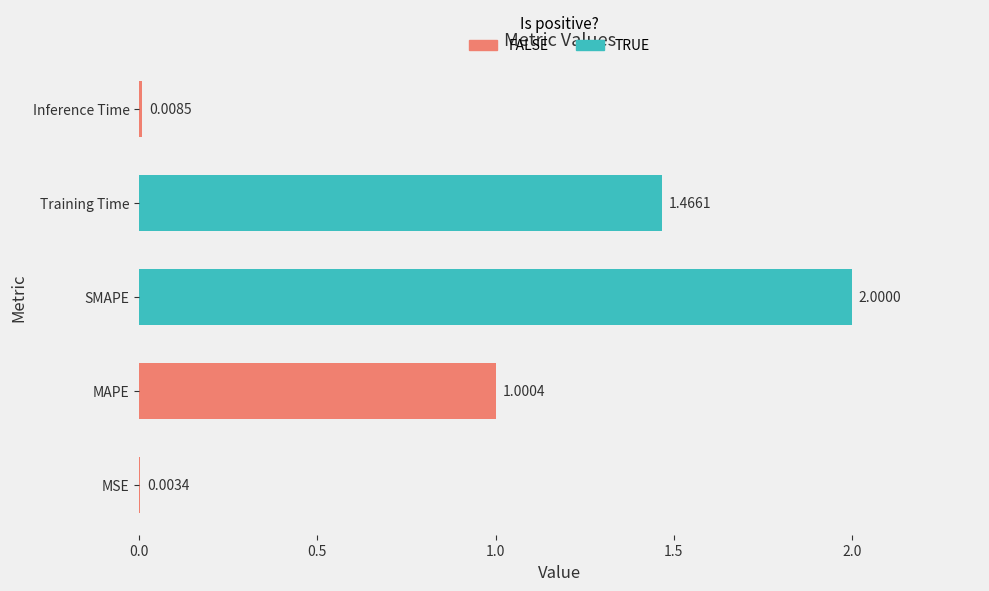

What is the sum of the values at SMAPE and MAPE?

3.0